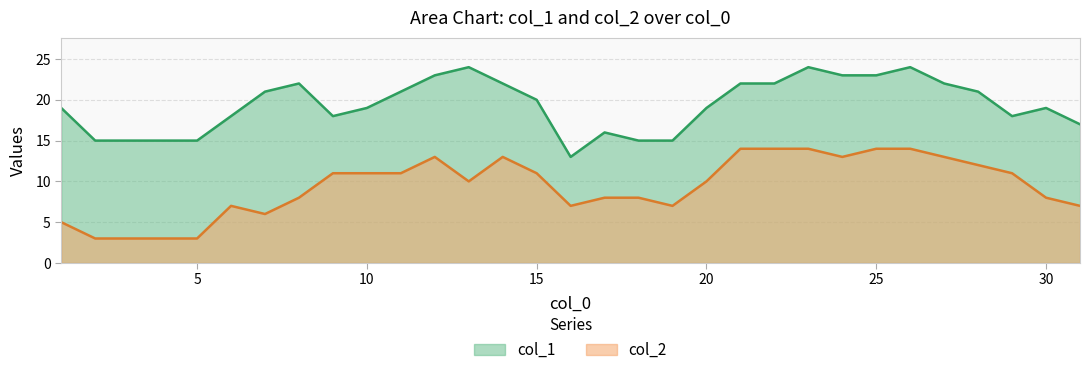

Count the number of data series in this chart.

2